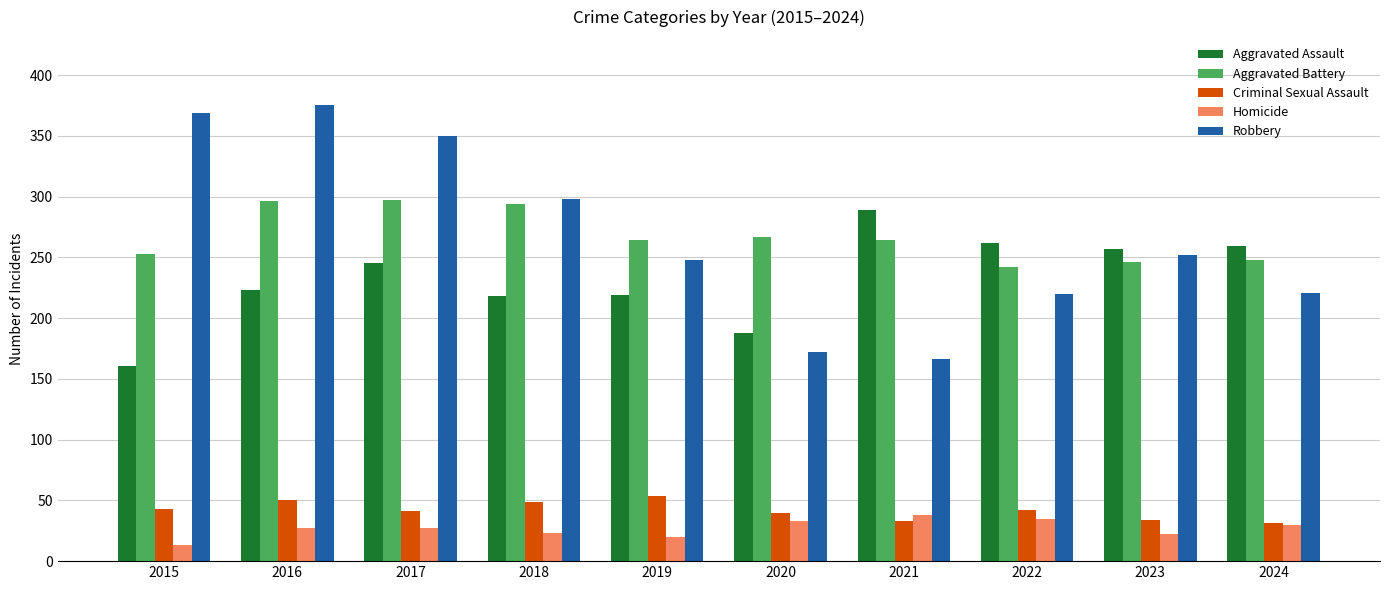

What is the value of the Robbery bar at the 9th from the left?

252